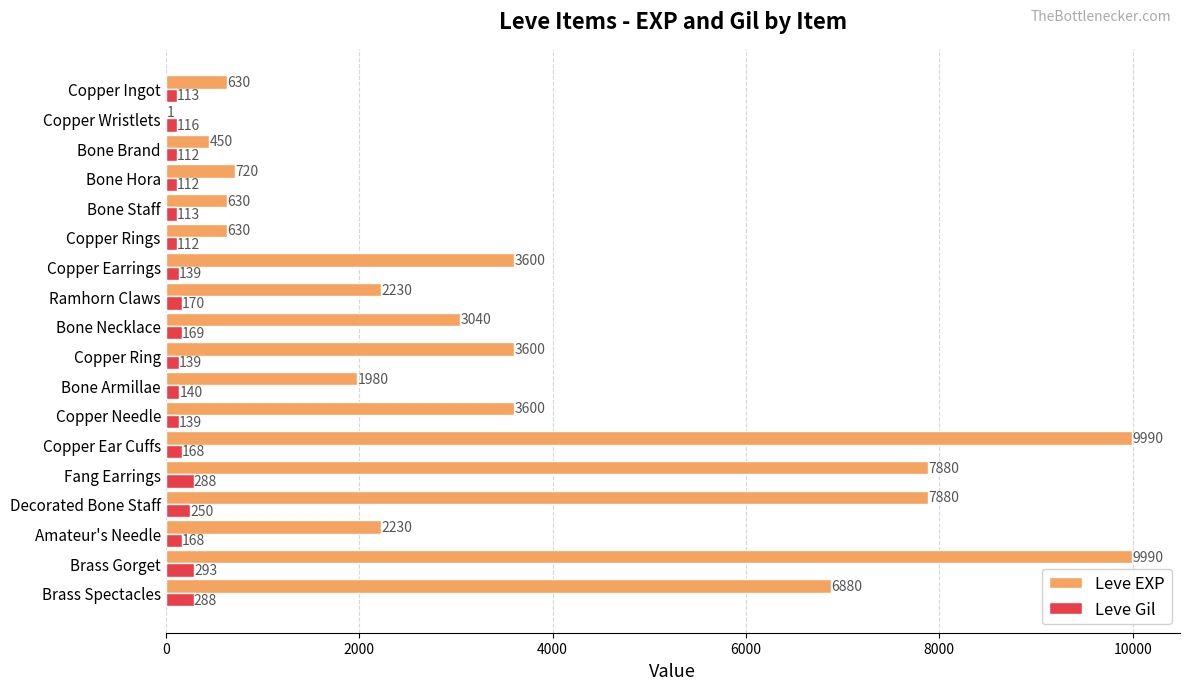

At which category is the sum across all series the highest?

Brass Gorget